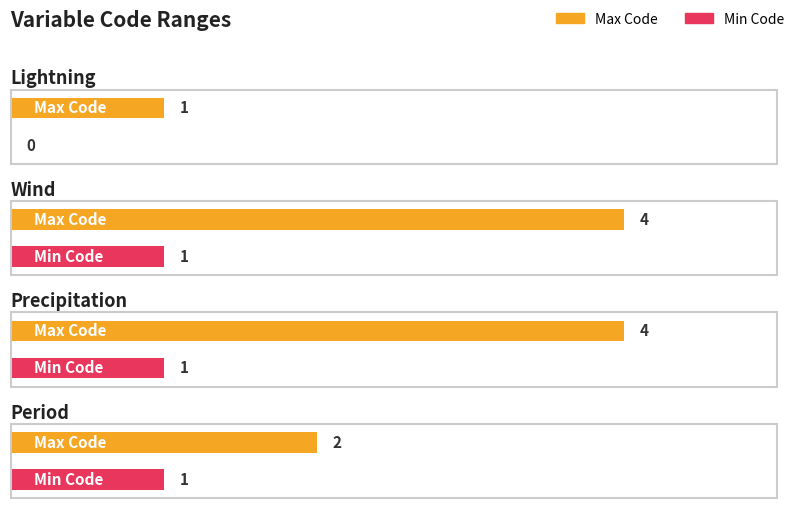

Reading left to right, transcribe all the data shown in this chart.

Max Code: Lightning=1	Wind=4	Precipitation=4	Period=2
Min Code: Lightning=0	Wind=1	Precipitation=1	Period=1